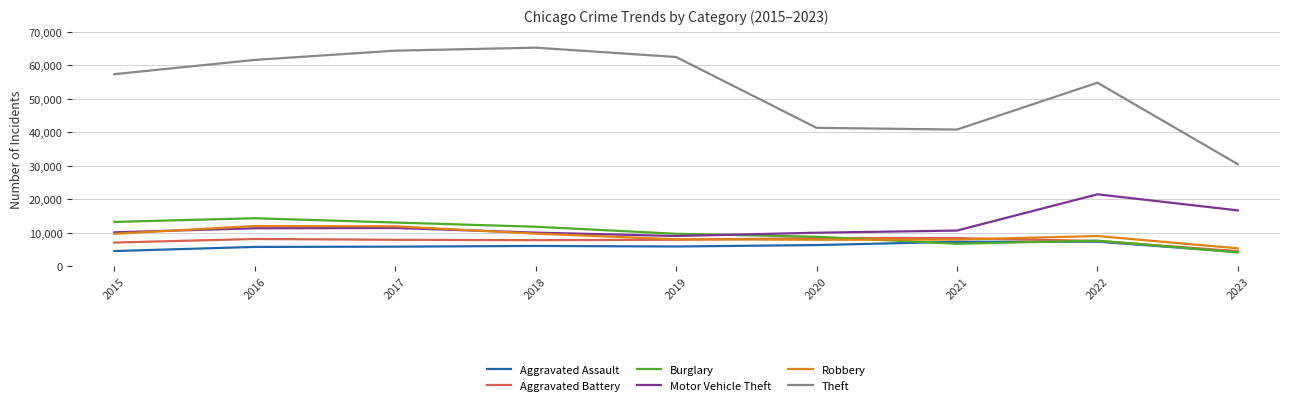

What is the smallest value displayed?

4083